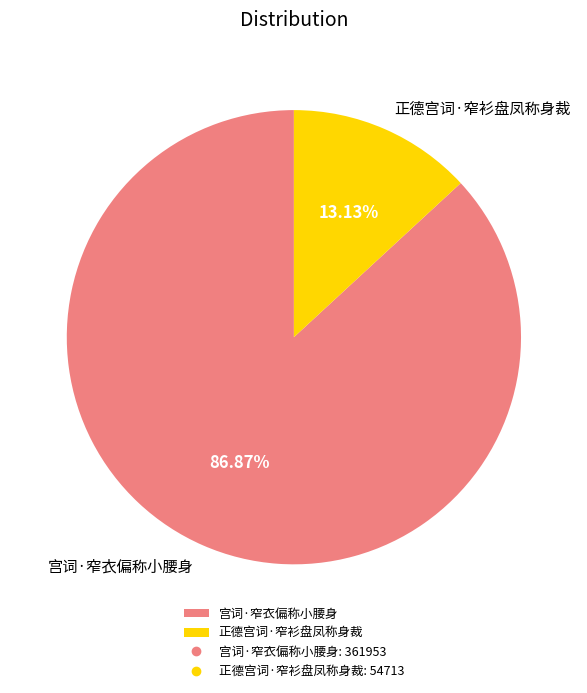

Is there any slice that represents more than half of the pie?

Yes